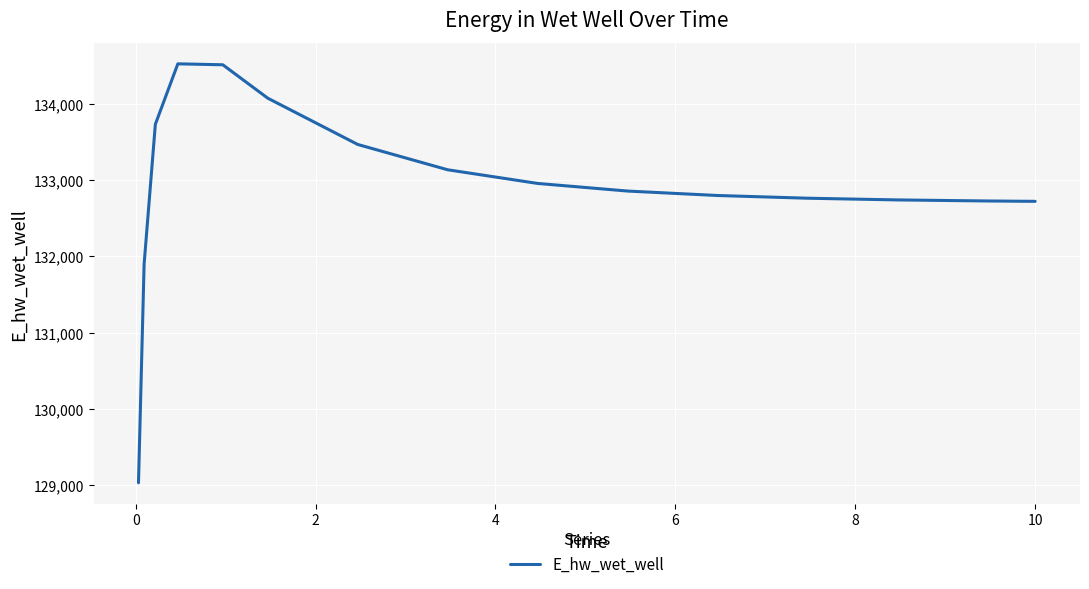

What is the difference between the maximum and minimum values?

5494.0